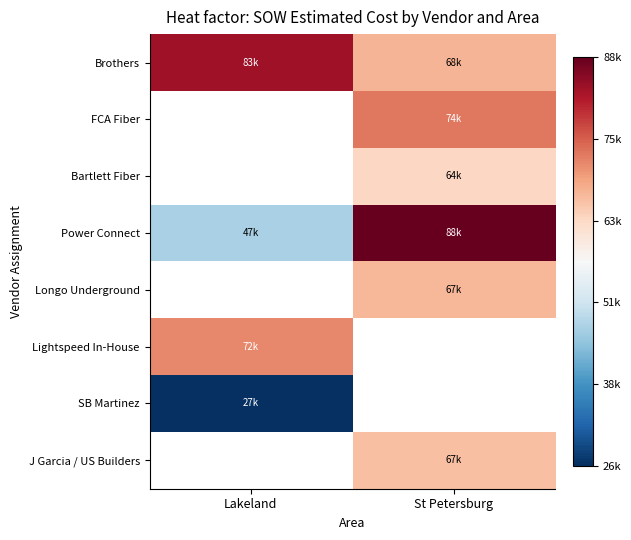

Between Lakeland and St Petersburg, which is larger?

Lakeland